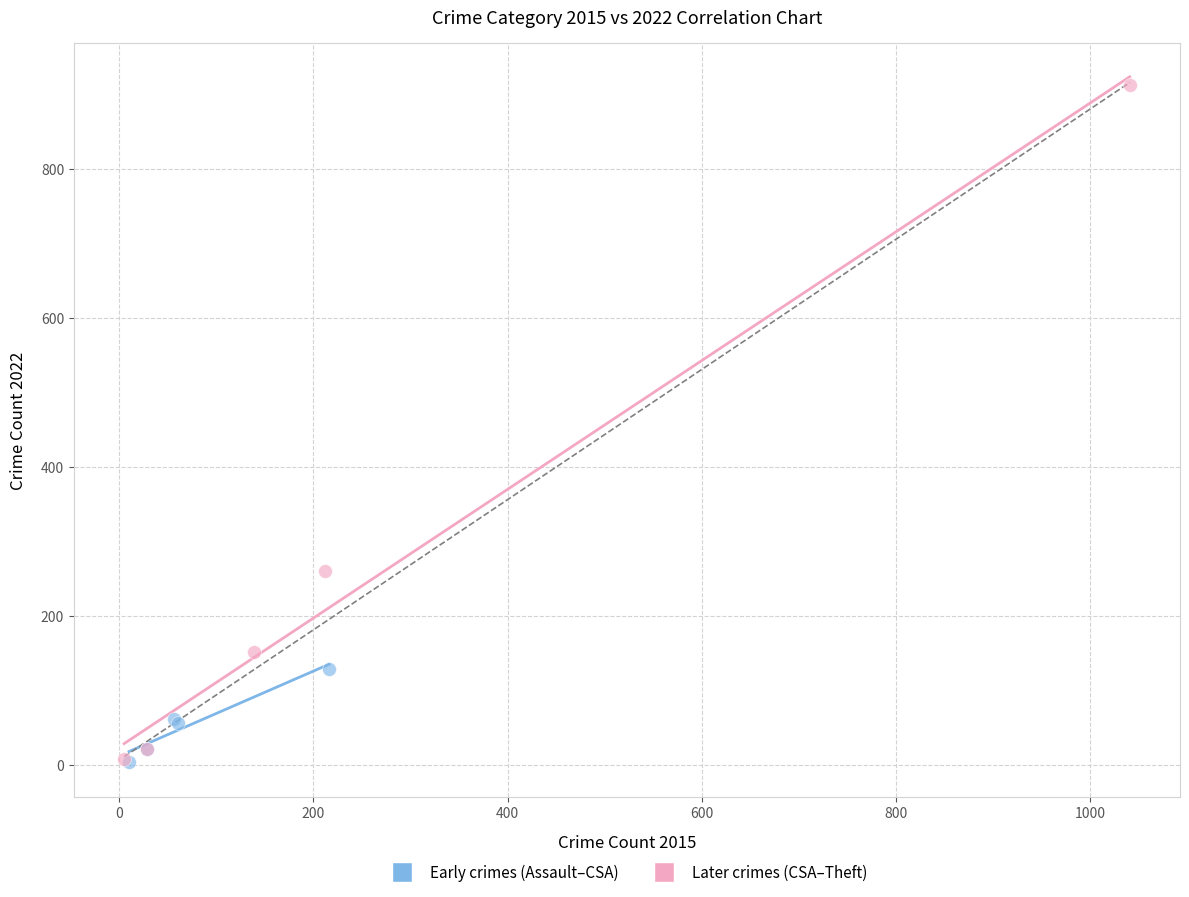

What are all the series names shown in the legend?

Early crimes (Assault–CSA), Later crimes (CSA–Theft)